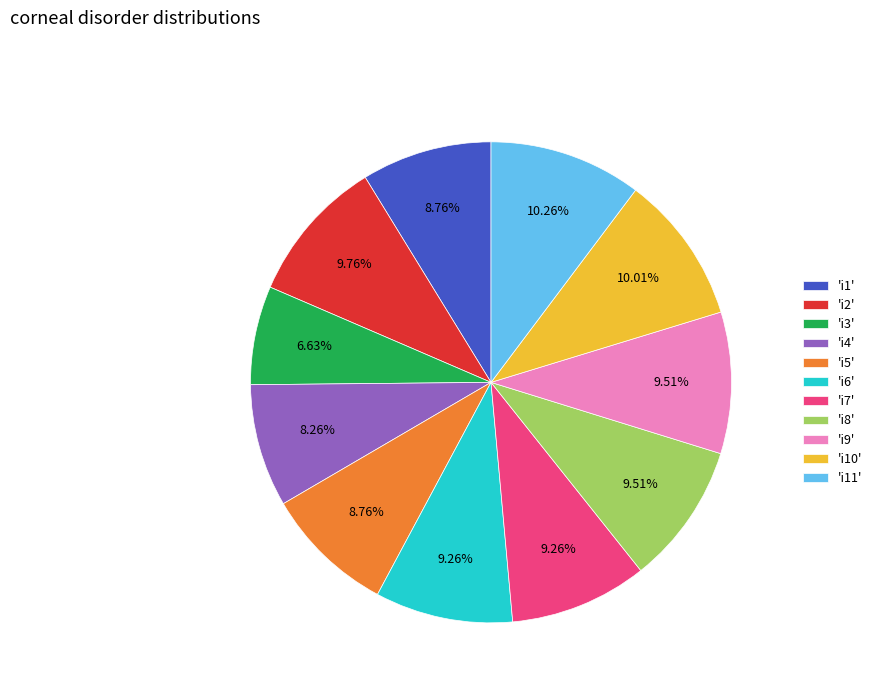

Between 'i2' and 'i11', which is larger?

'i11'